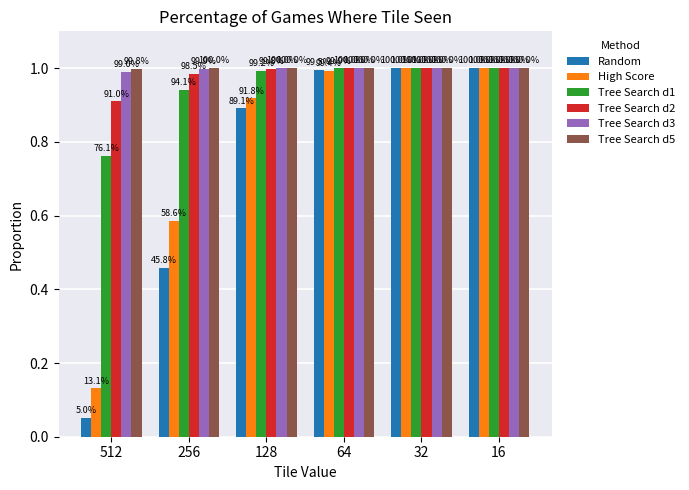

How many bars are there in each group?

6